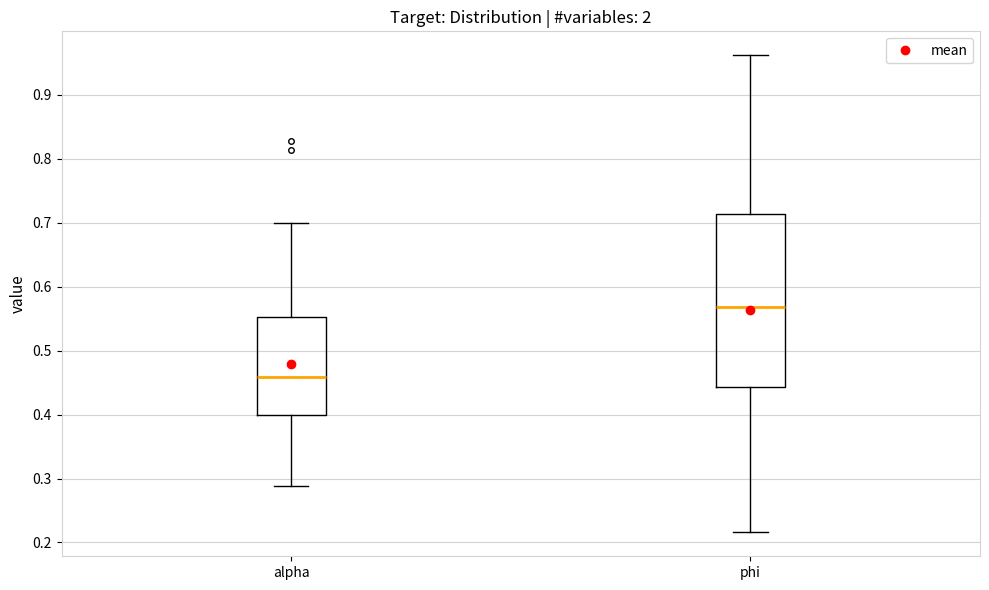

Reading left to right, transcribe this box plot: for each box, give where its median line is, the range the box spans, and where its two whiskers end, as read against the y-axis. The values are not printed on the chart, so give them approximately, as read against the axis.

alpha: median 0.46, box 0.40 to 0.55, whiskers 0.29 to 0.70
phi: median 0.57, box 0.44 to 0.71, whiskers 0.22 to 0.96